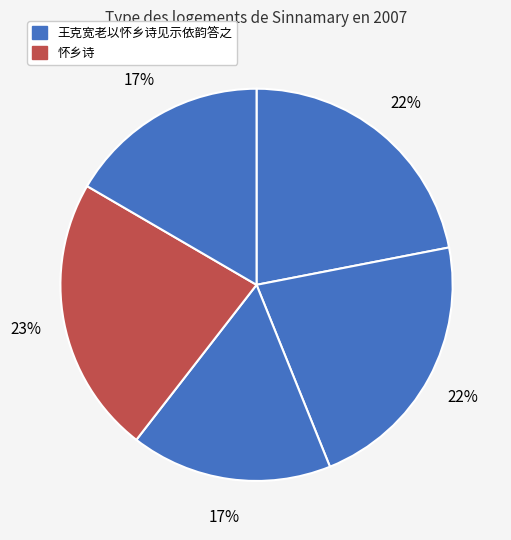

To the nearest percent, what is the average slice percentage?

20%